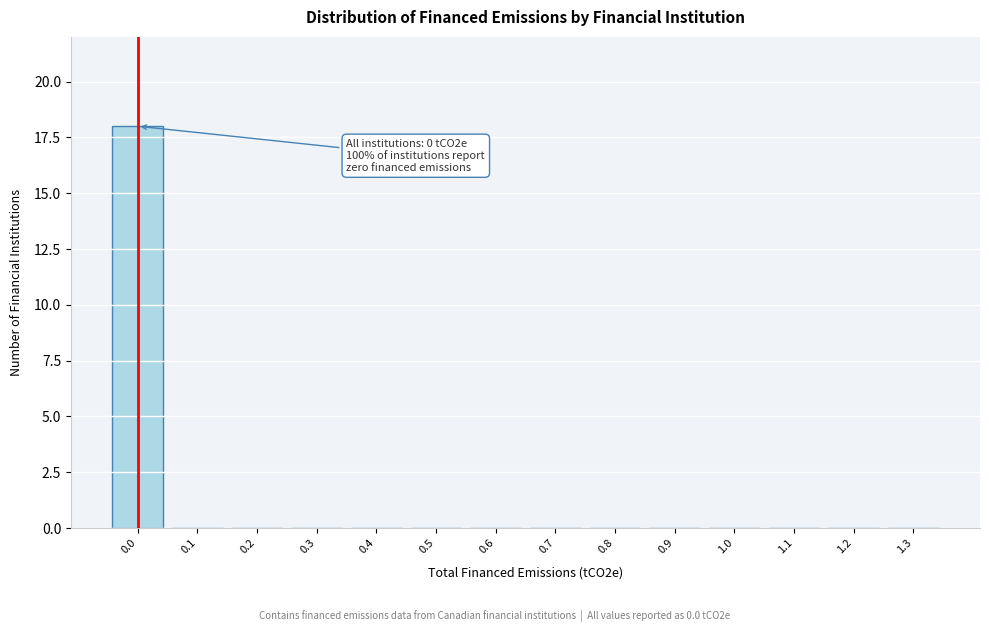

Reading left to right, extract all data points from this chart.

0.0=18	0.1=0	0.2=0	0.3=0	0.4=0	0.5=0	0.6=0	0.7=0	0.8=0	0.9=0	1.0=0	1.1=0	1.2=0	1.3=0